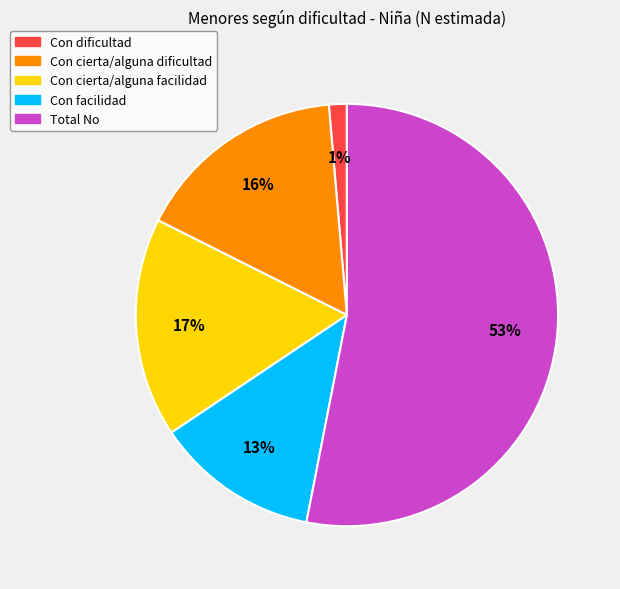

What is the majority slice?

Total No